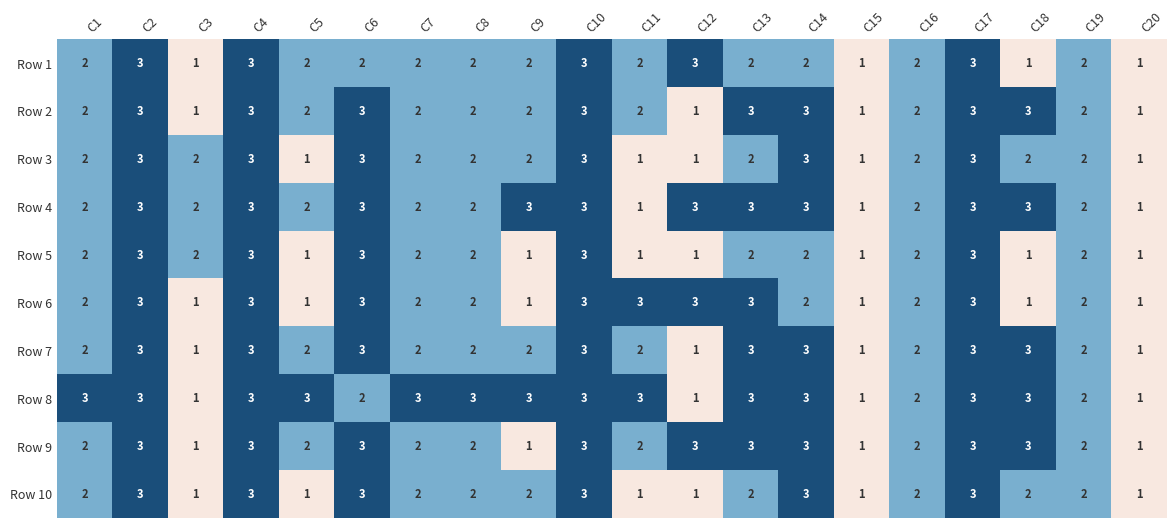

How many distinct data groups are displayed?

10